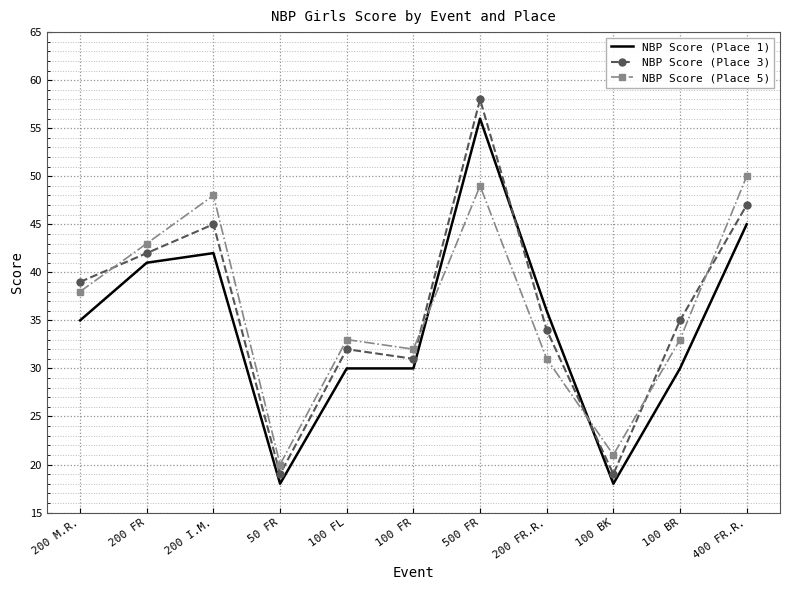

List the series in order of their peak value, lowest first.

NBP Score (Place 5), NBP Score (Place 1), NBP Score (Place 3)